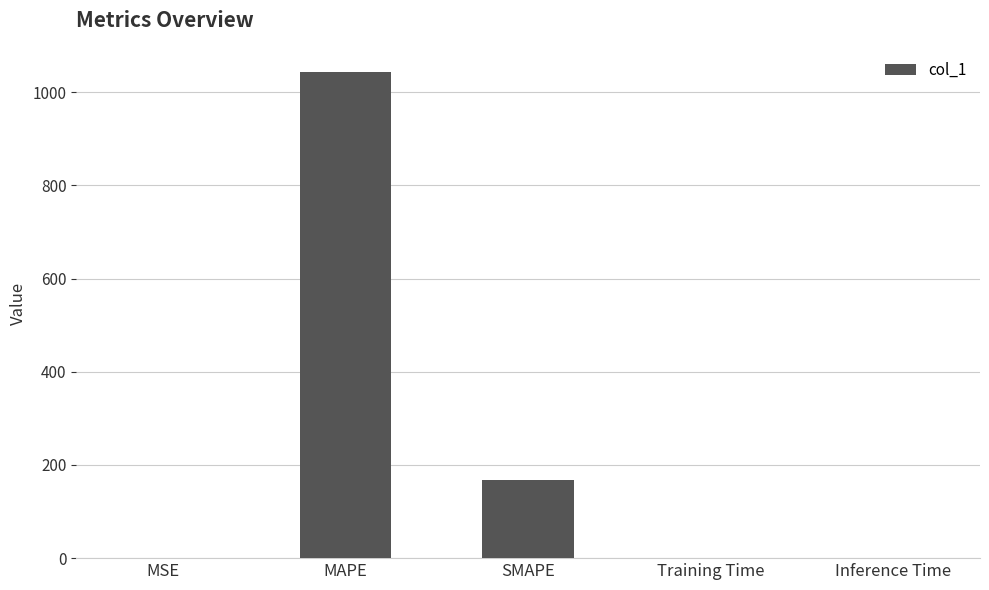

What value does the data have at MAPE?

1043.3